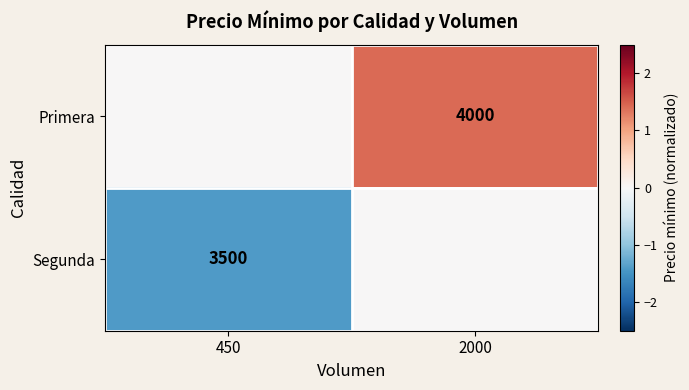

The value of Primera at 2000 is 5264. True or false?

False